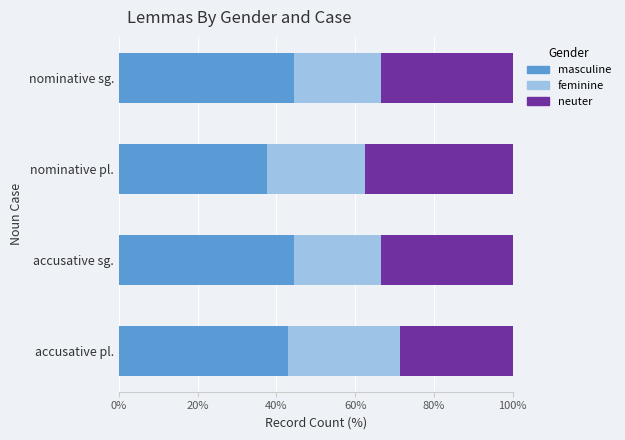

Is it true that masculine equals 17.1 at nominative pl.?

False